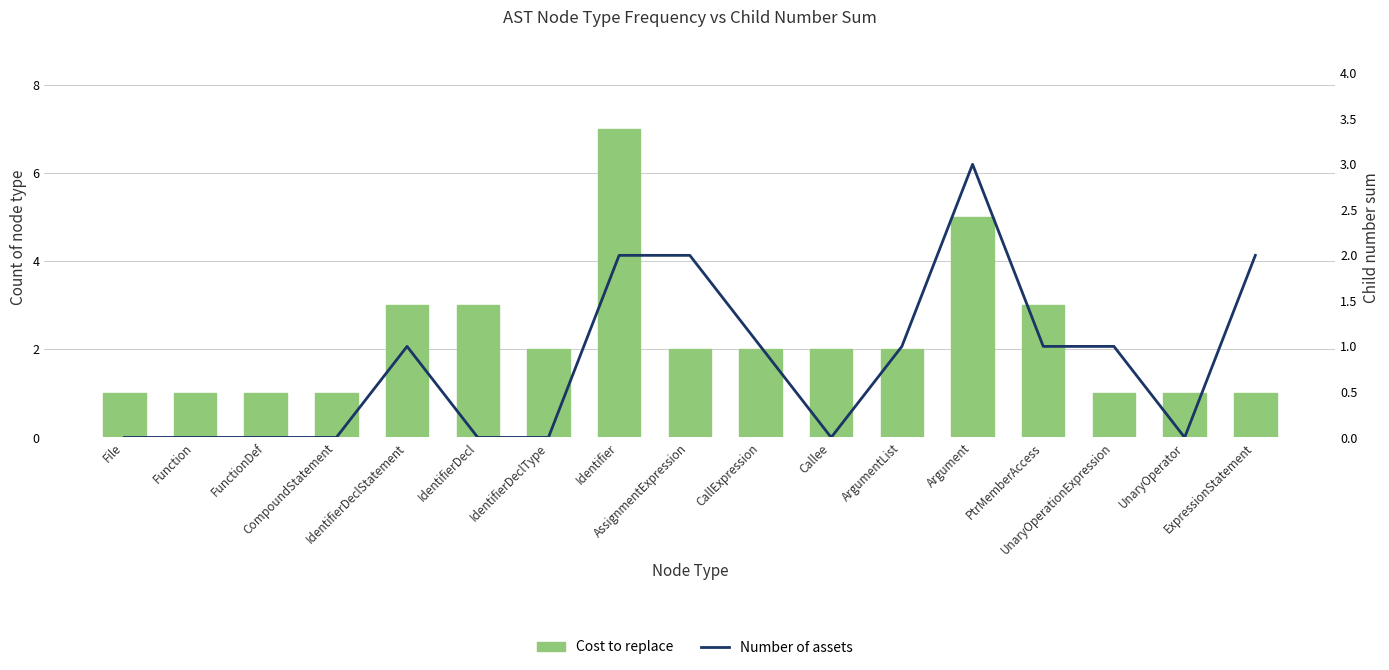

How many groups of bars are there?

17